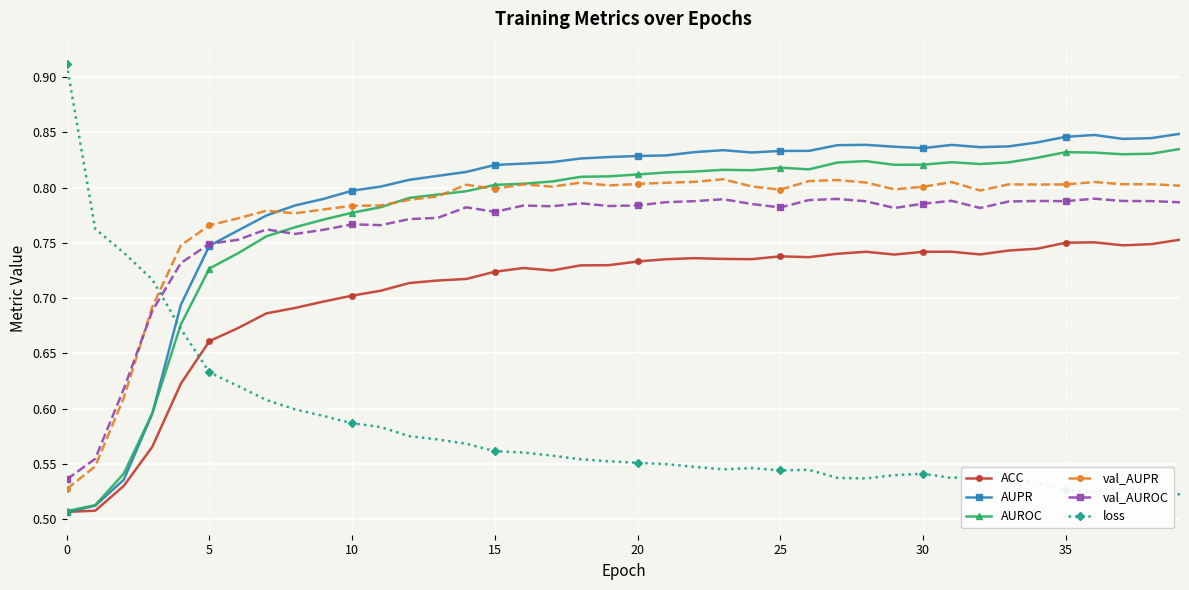

True or false: ACC has more than 0 interior local peaks.

True